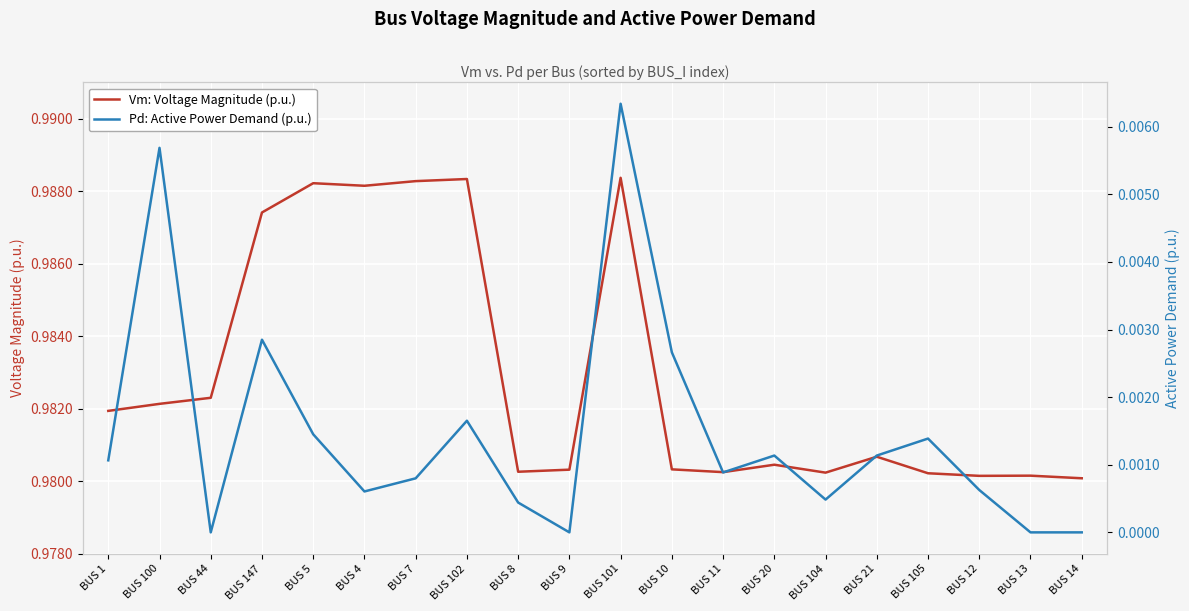

Where is Vm: Voltage Magnitude (p.u.) nearest to the value 0?

BUS 14